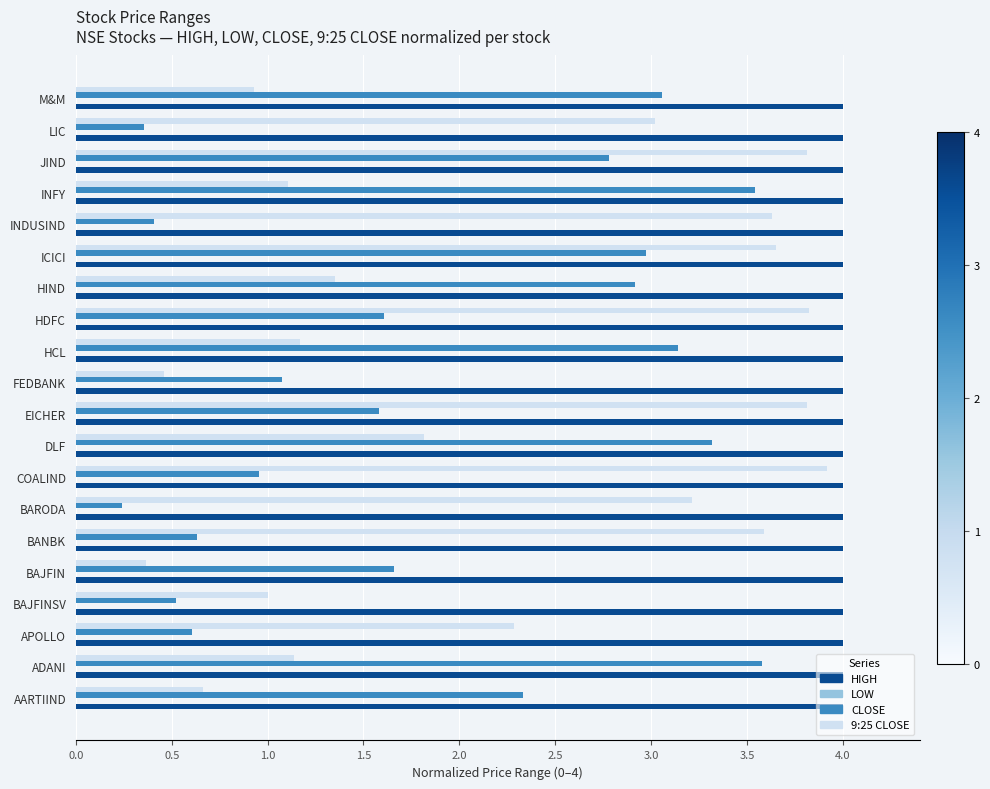

What is the average value of the CLOSE series?

1.9